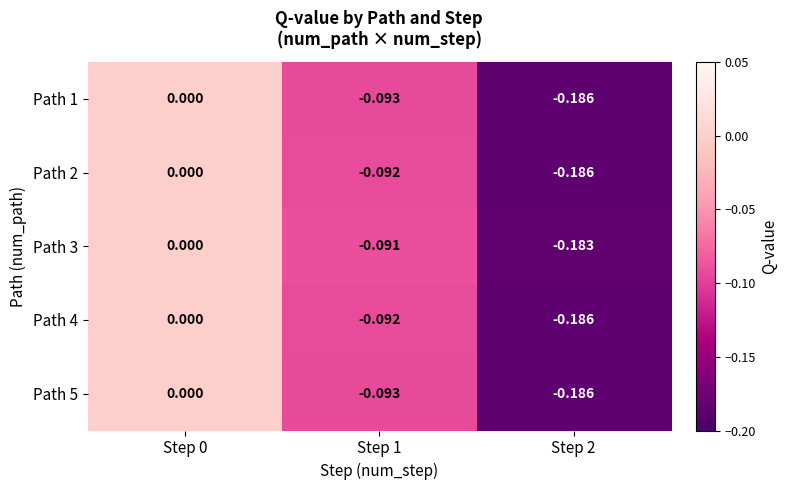

Is the value of Path 5 at Step 1 greater than the value of Path 3 at Step 0?

No